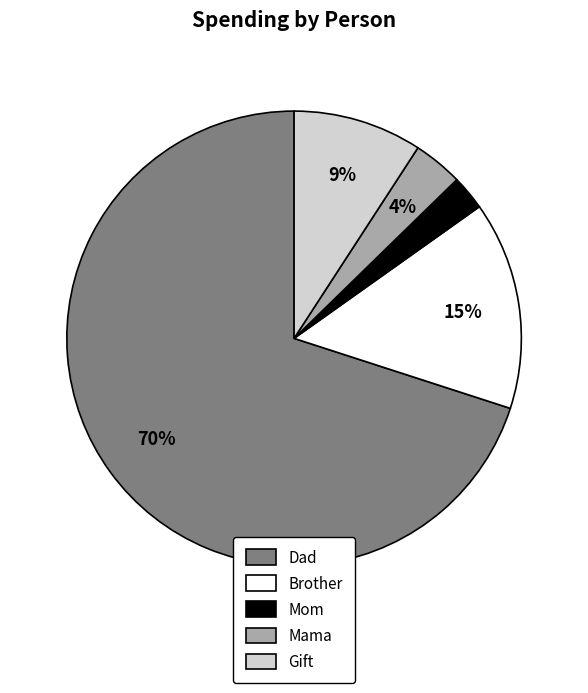

The Gift slice represents 9% of the pie. True or false?

True